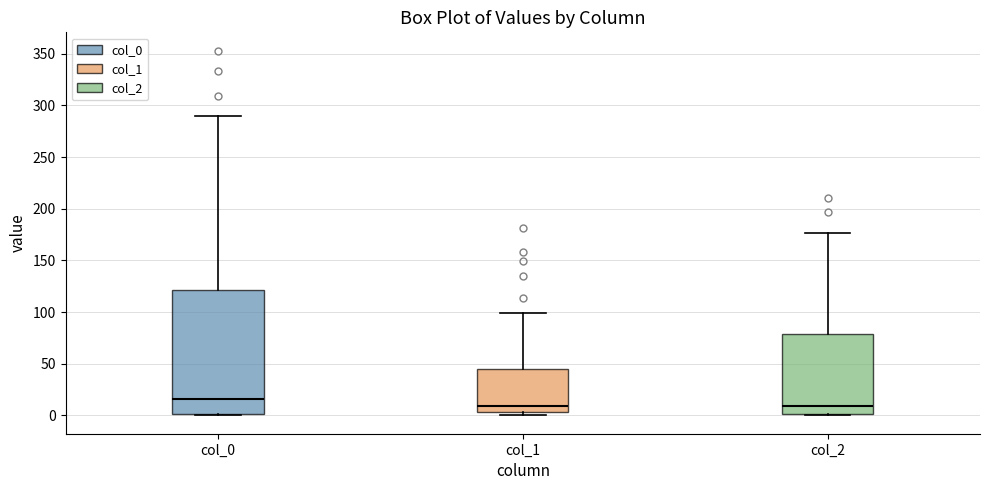

Where is the upper edge of the box for col_2 on the y-axis? The values are not printed on the chart, so give them approximately, as read against the axis.

80